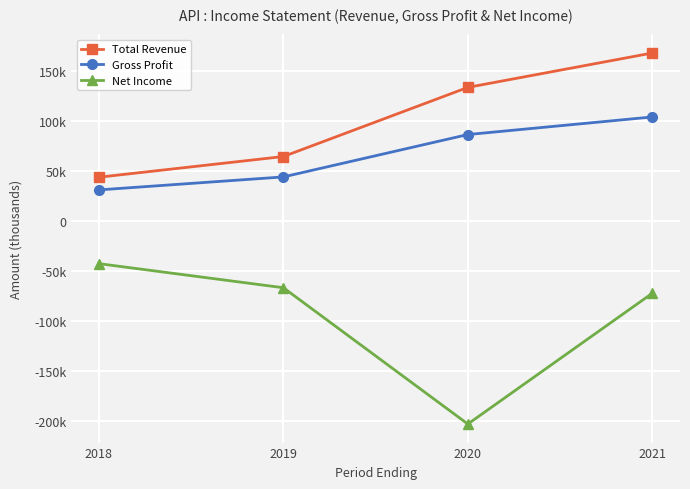

Which has a higher value, 2018 or 2019?

2019